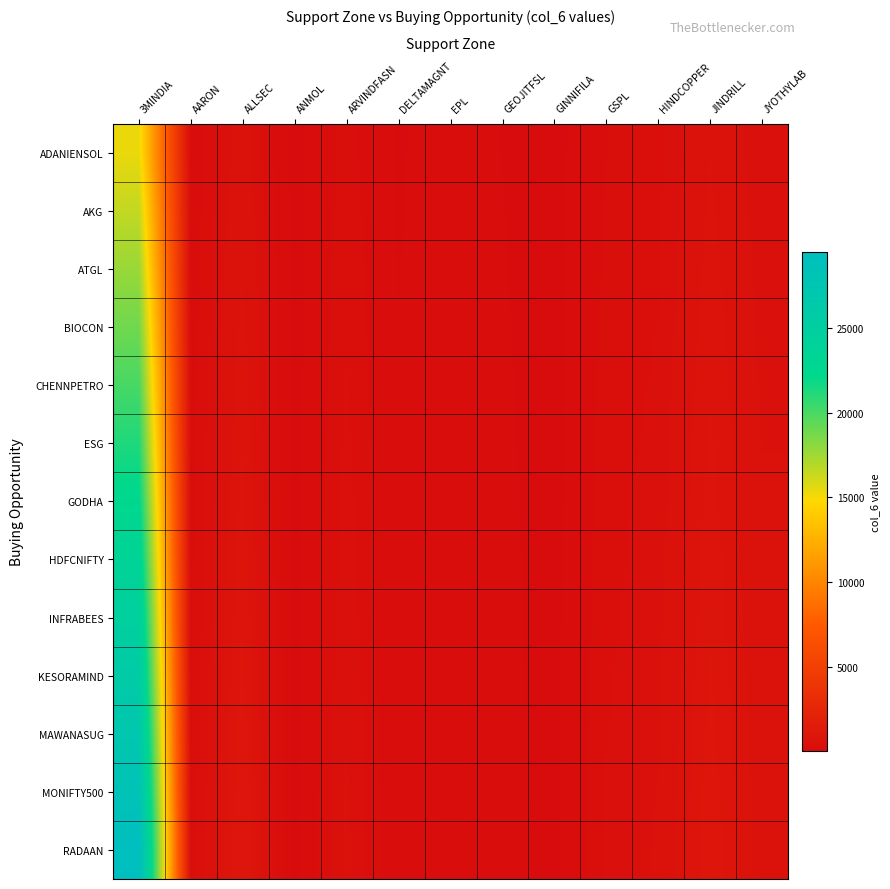

Rank the series by their maximum value, from lowest to highest.

ADANIENSOL, AKG, ATGL, BIOCON, CHENNPETRO, ESG, GODHA, HDFCNIFTY, INFRABEES, KESORAMIND, MAWANASUG, MONIFTY500, RADAAN